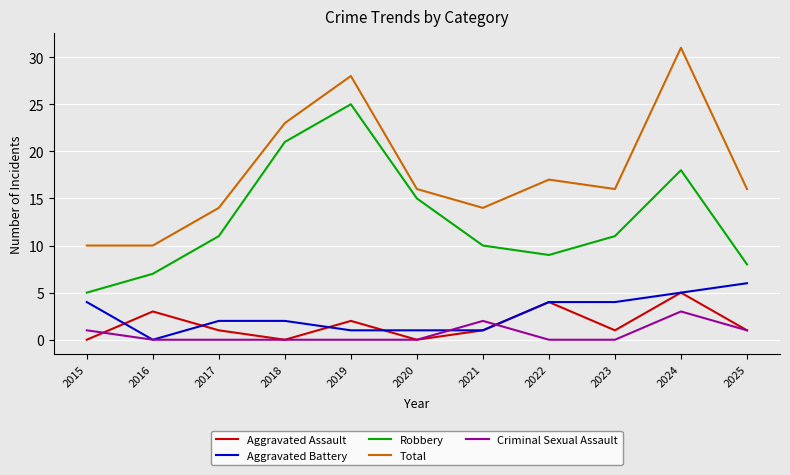

The value of Criminal Sexual Assault at 2023 is -2. True or false?

False